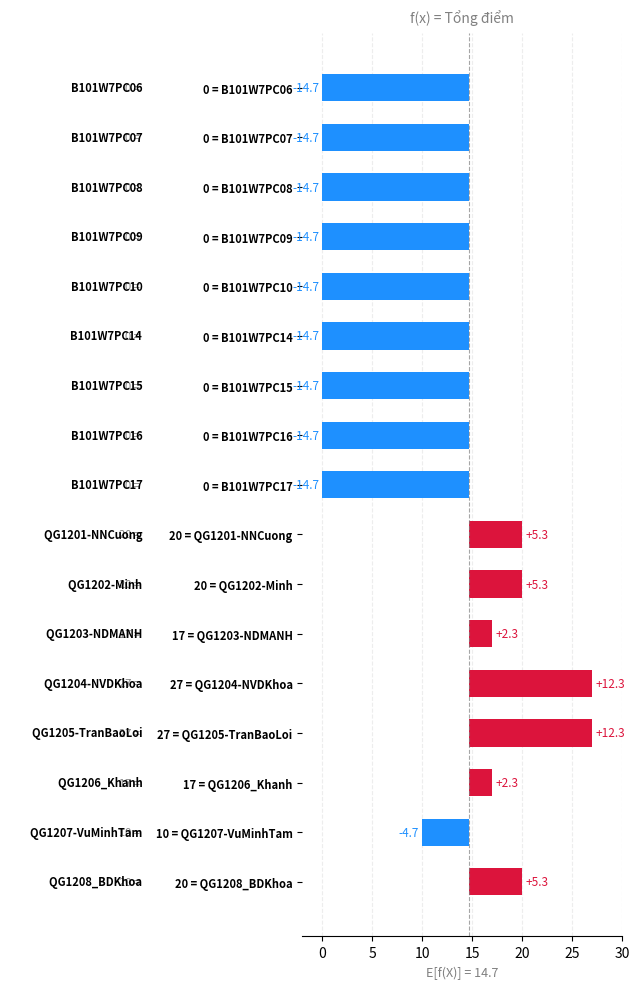

Count the number of data series in this chart.

1